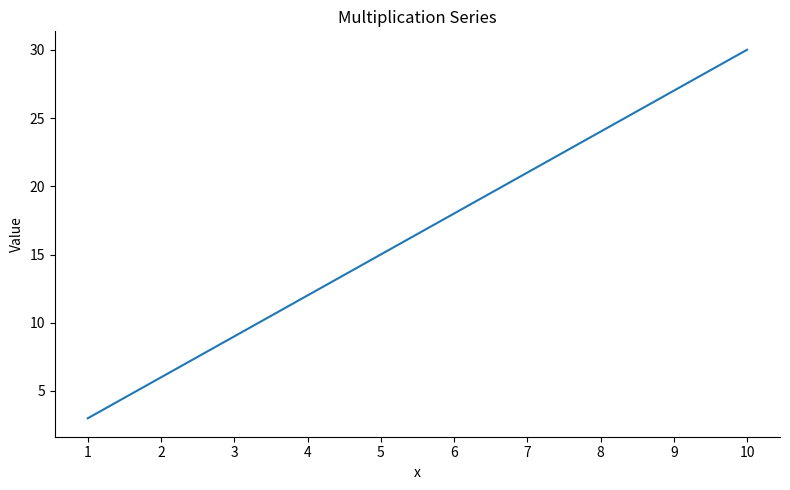

What is the maximum value shown in the chart?

30